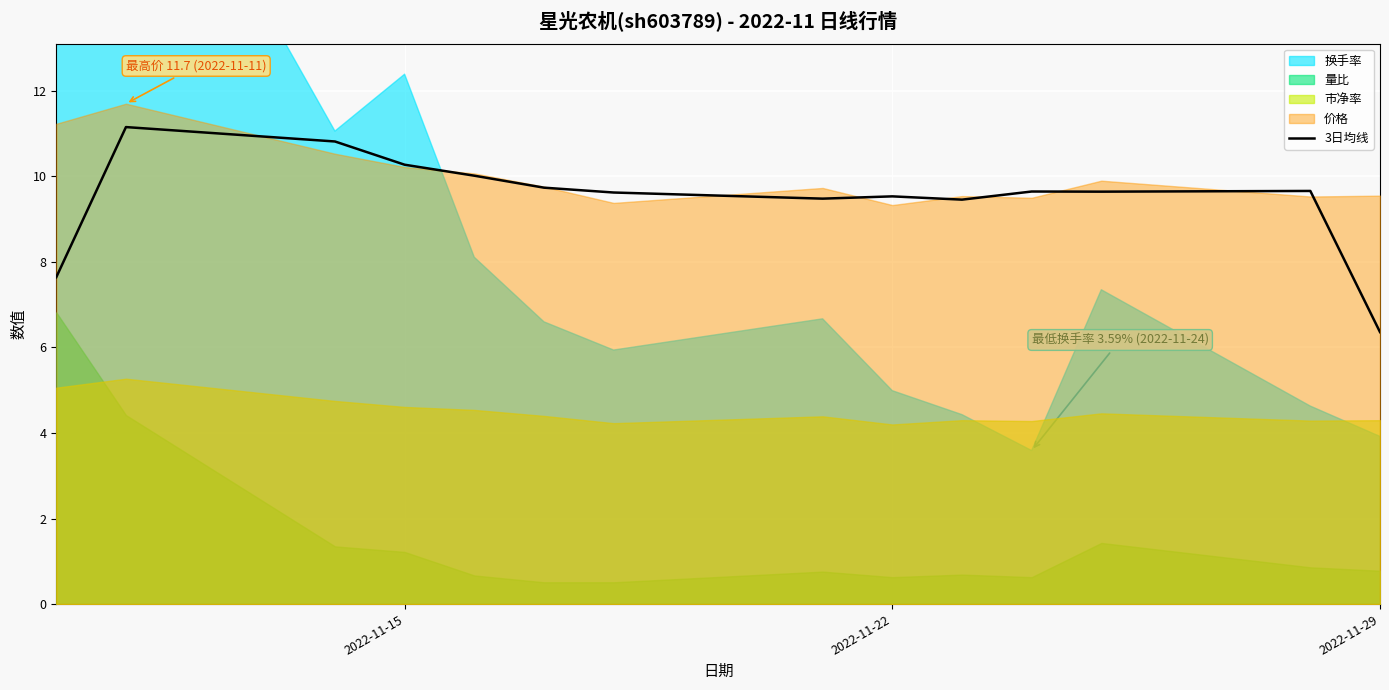

What is the lowest value of the 3日均线 series?

6.4